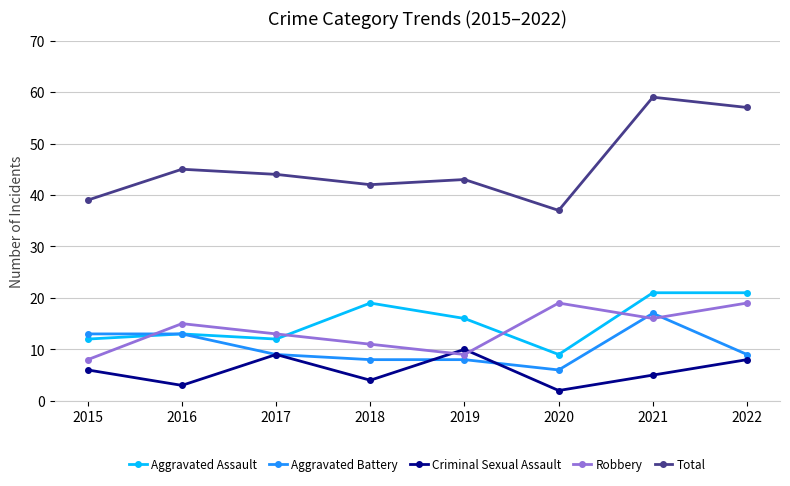

What is the value of the Robbery point at the 5th from the left?

9